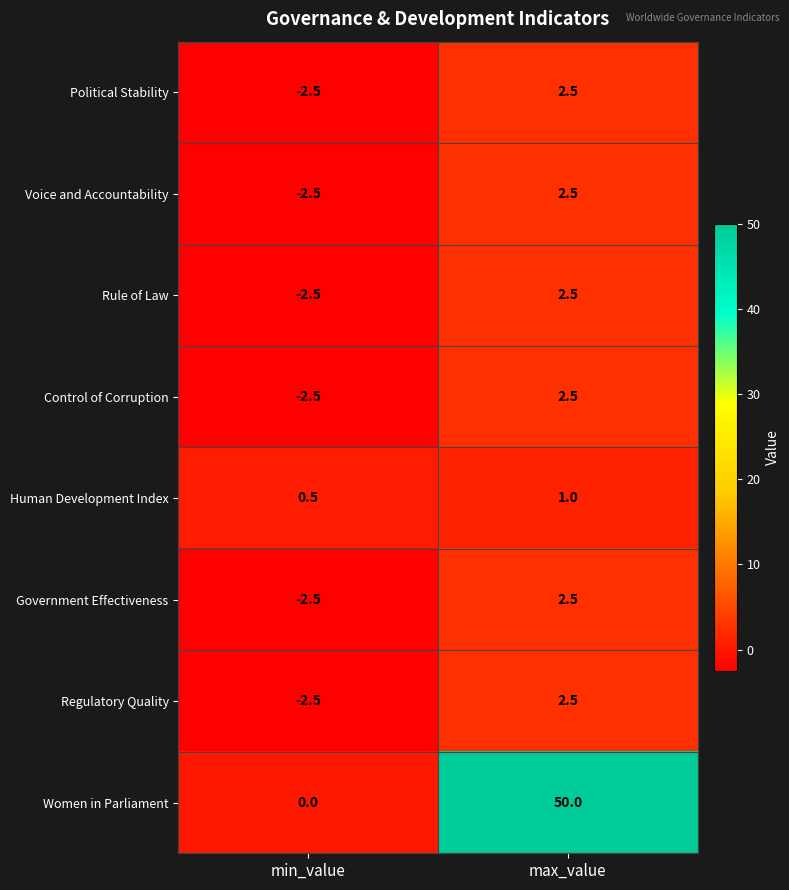

At how many categories does at least one series exceed 6?

1